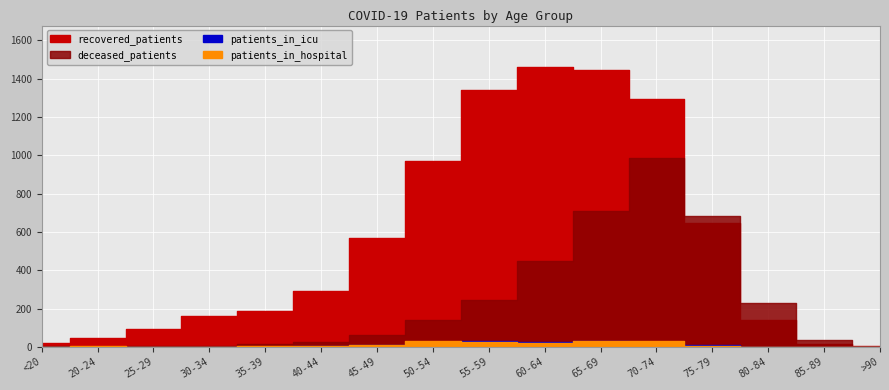

What is the sum of the deceased_patients values at 60-64 and 25-29?

454